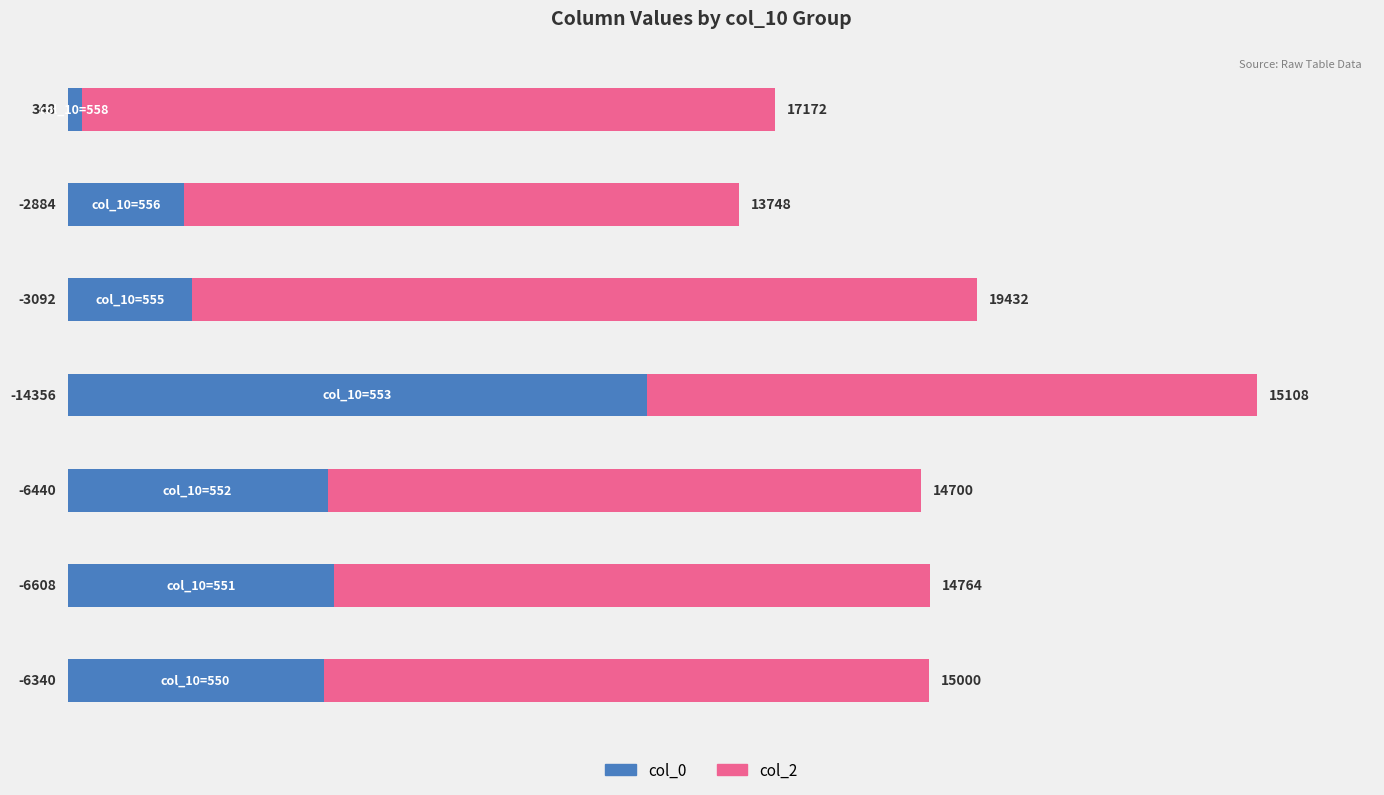

List the series in order of their peak value, lowest first.

col_0, col_2